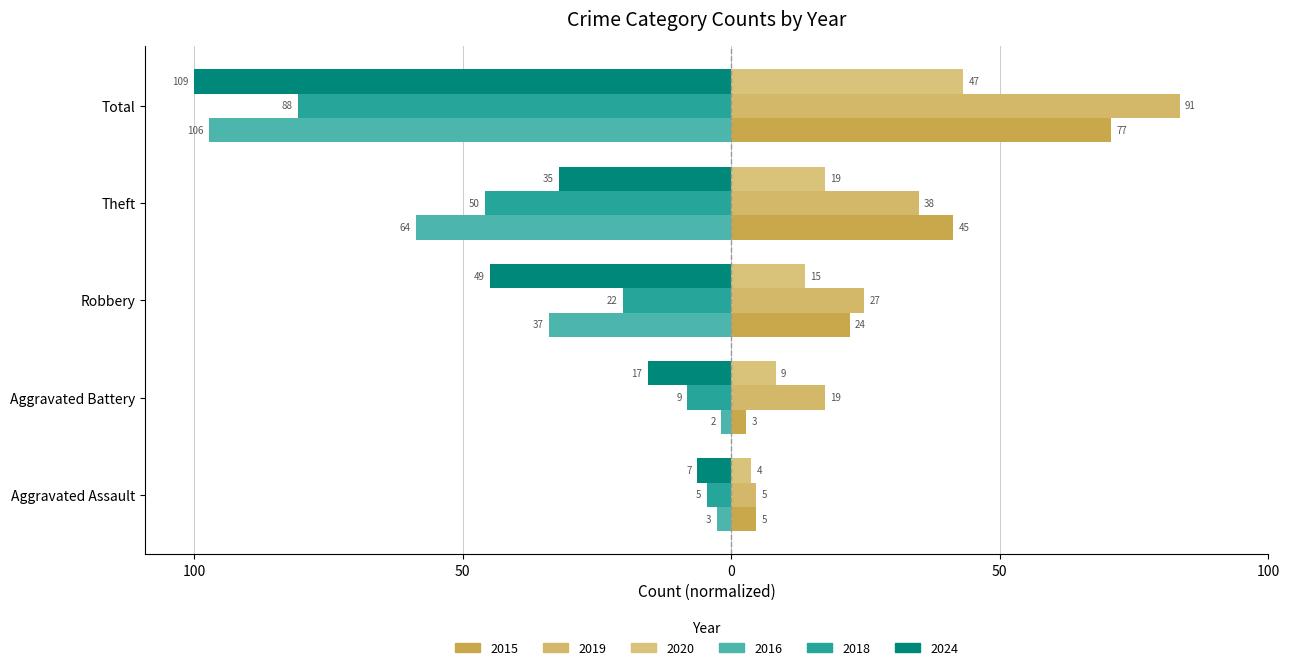

What is the label of the 4th bar from the right?

Aggravated Battery